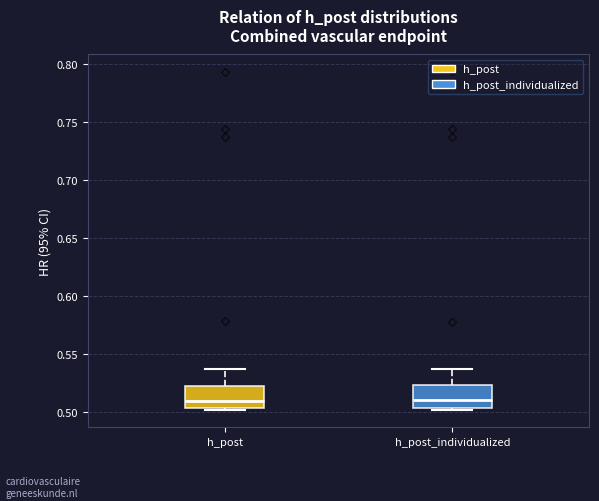

Reading left to right, transcribe this box plot: for each box, give where its median line is, the range the box spans, and where its two whiskers end, as read against the y-axis. The values are not printed on the chart, so give them approximately, as read against the axis.

h_post: median 0.510, box 0.505 to 0.525, whiskers 0.500 to 0.535
h_post_individualized: median 0.510, box 0.505 to 0.525, whiskers 0.500 to 0.535